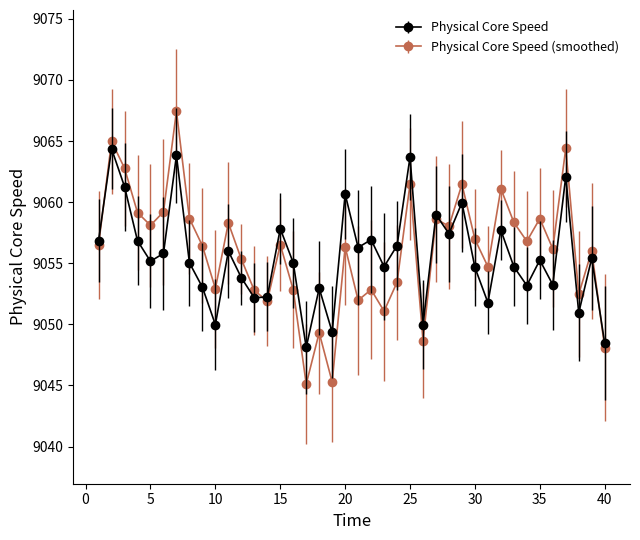

How many categories are shown in the chart?

40